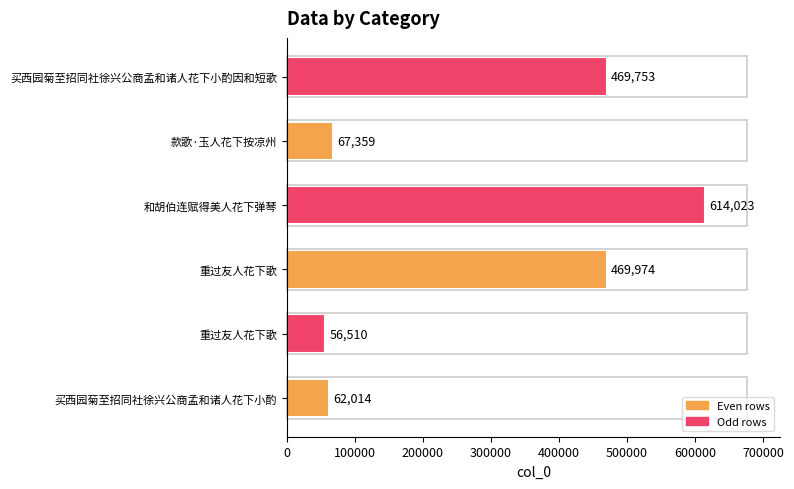

What is the minimum value shown in the chart?

56510